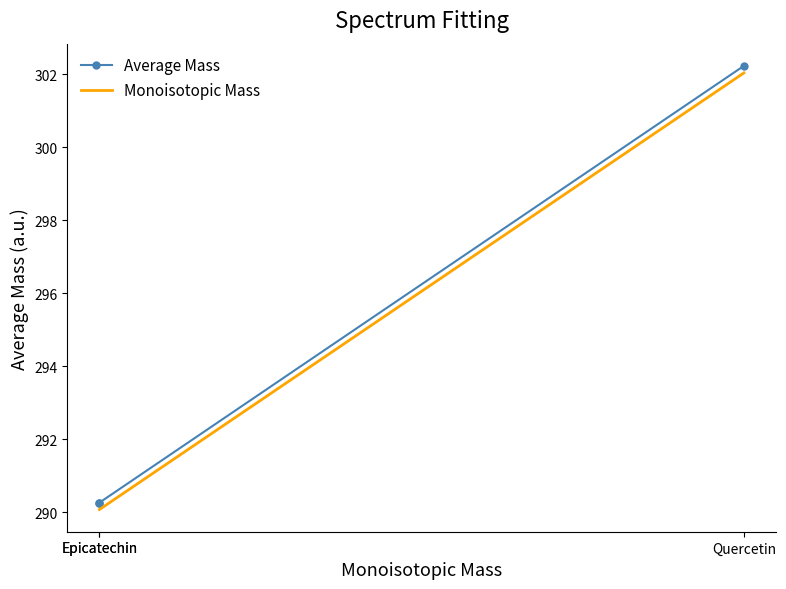

The Monoisotopic Mass series shows 423.4 at Quercetin. True or false?

False